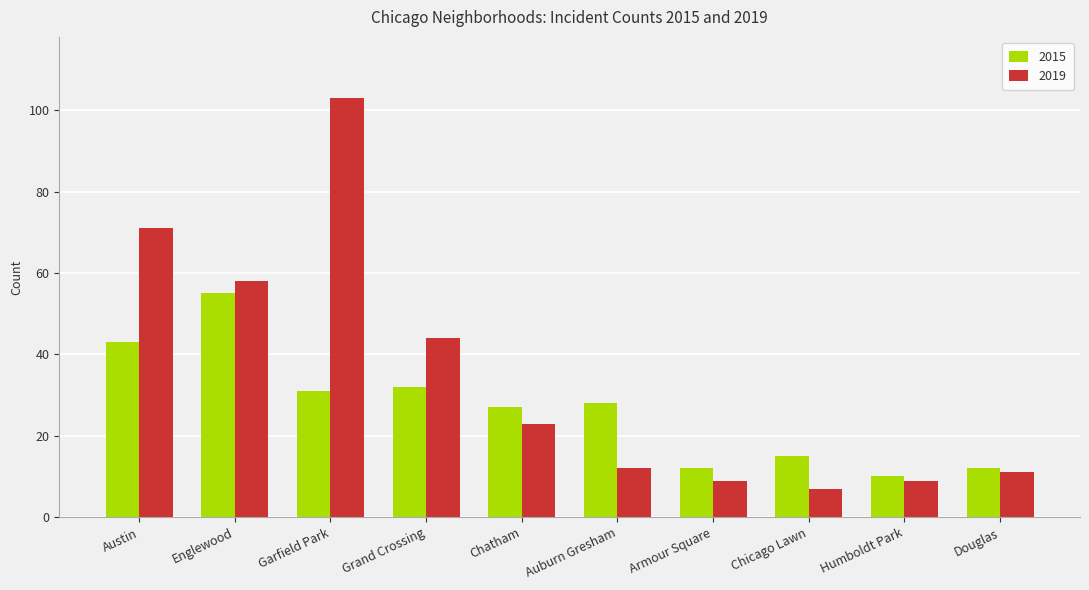

True or false: 2015 has a value of 12 at Armour Square.

True